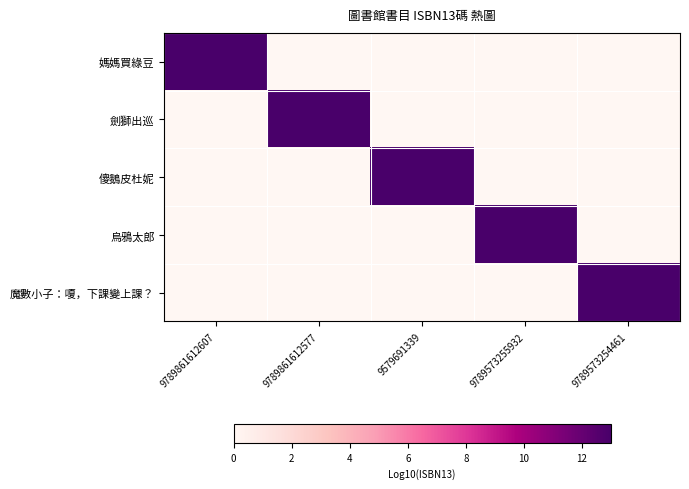

Reading left to right, transcribe all the data shown in this chart.

媽媽買綠豆: 9789861612607=13.0	9789861612577=0.0	9579691339=0.0	9789573255932=0.0	9789573254461=0.0
劍獅出巡: 9789861612607=0.0	9789861612577=13.0	9579691339=0.0	9789573255932=0.0	9789573254461=0.0
傻鵝皮杜妮: 9789861612607=0.0	9789861612577=0.0	9579691339=13.0	9789573255932=0.0	9789573254461=0.0
烏鴉太郎: 9789861612607=0.0	9789861612577=0.0	9579691339=0.0	9789573255932=13.0	9789573254461=0.0
魔數小子：嗄，下課變上課？: 9789861612607=0.0	9789861612577=0.0	9579691339=0.0	9789573255932=0.0	9789573254461=13.0